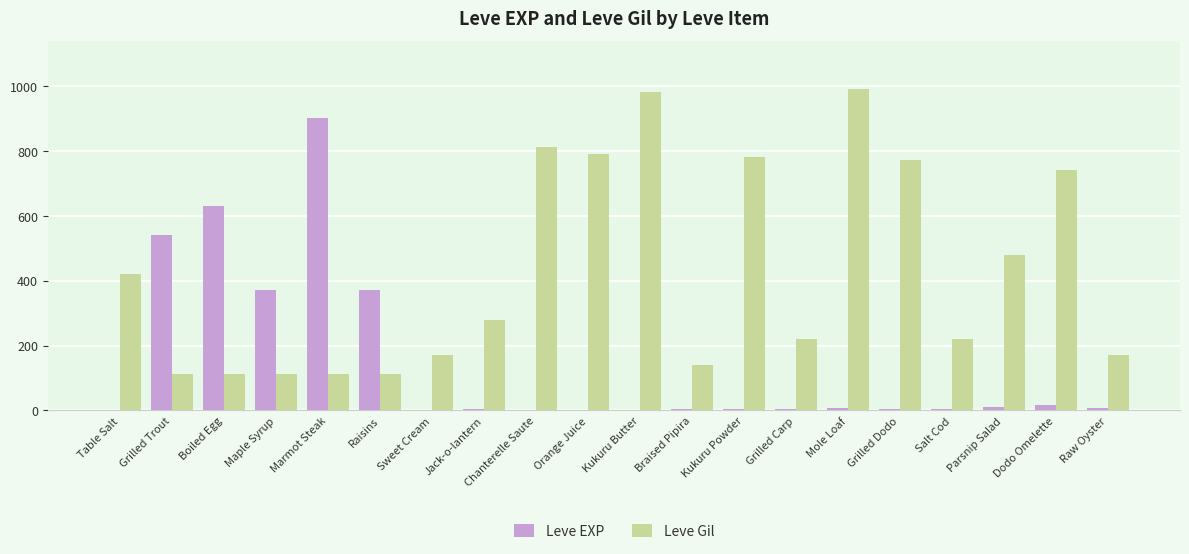

What is the maximum value shown in the chart?

990